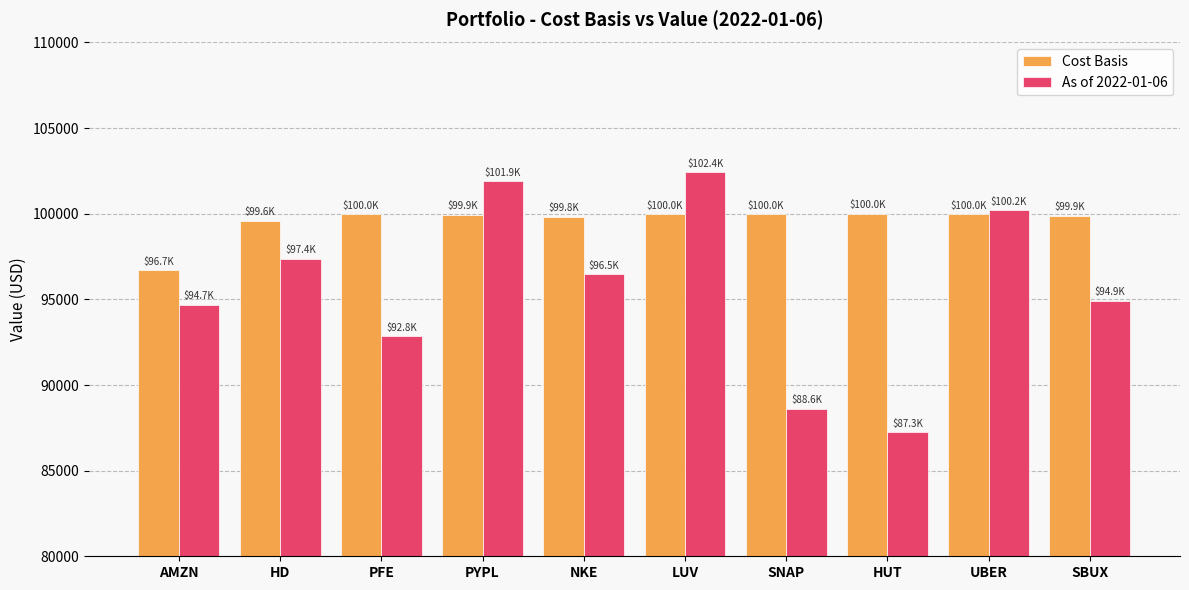

At how many categories does at least one series exceed 87652?

10